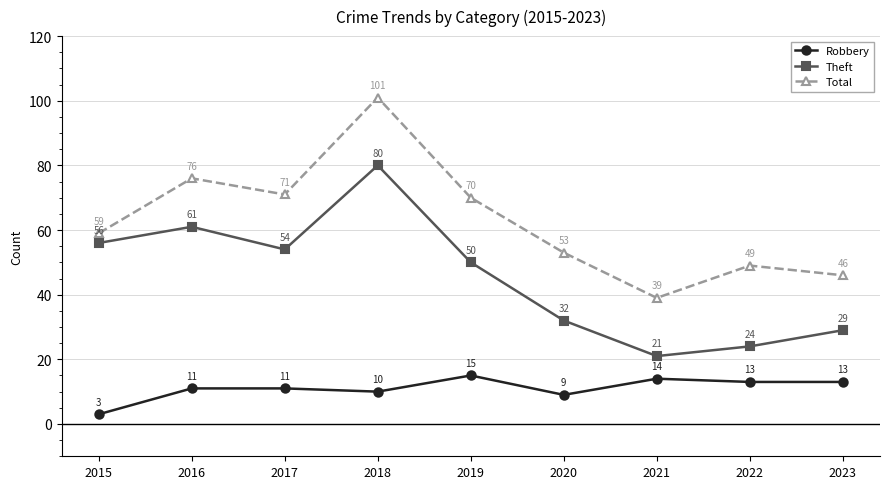

Does the chart display data point markers on the line(s)?

Yes